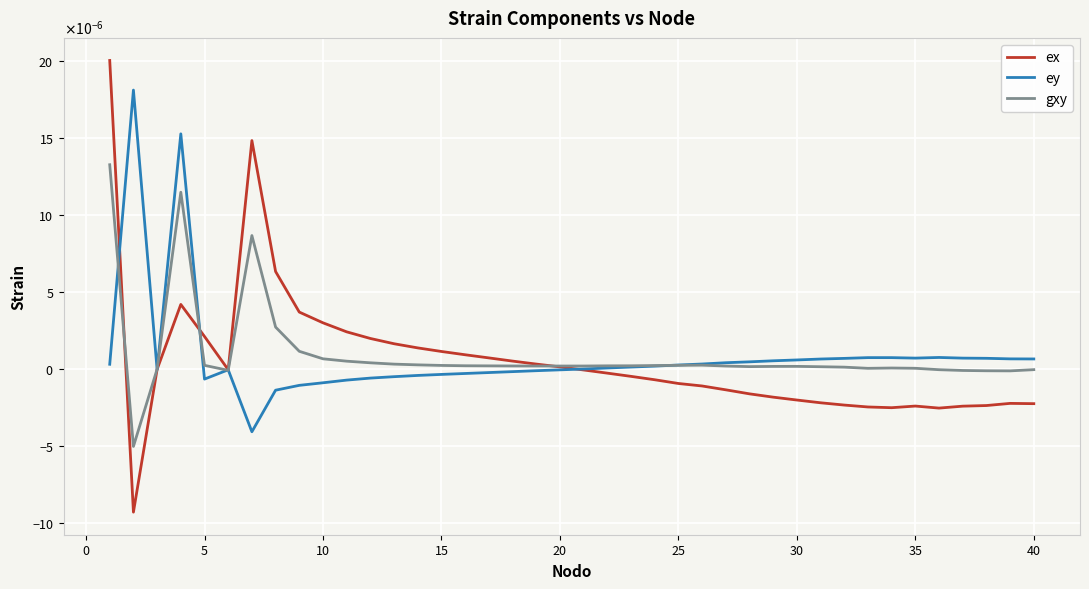

Does the chart have visible grid lines?

Yes